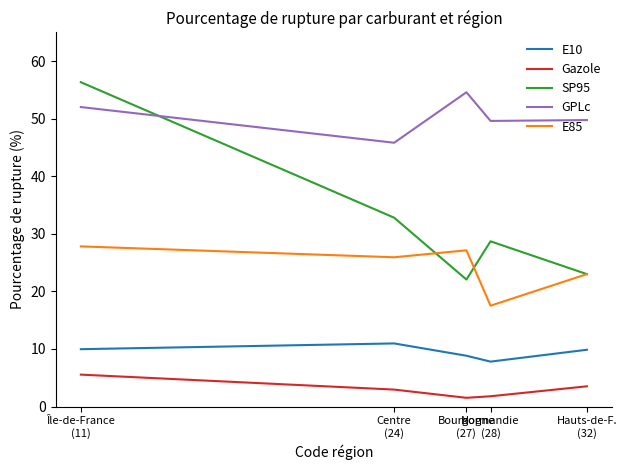

Is this an area chart (filled region under the line)?

No